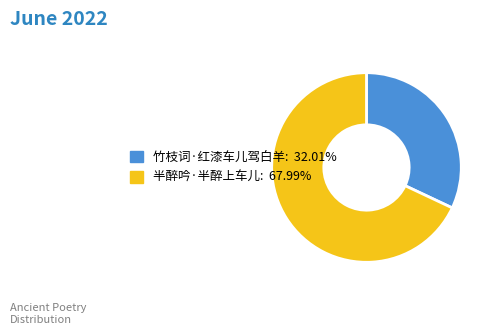

Which slice is the largest?

半醉吟·半醉上车儿